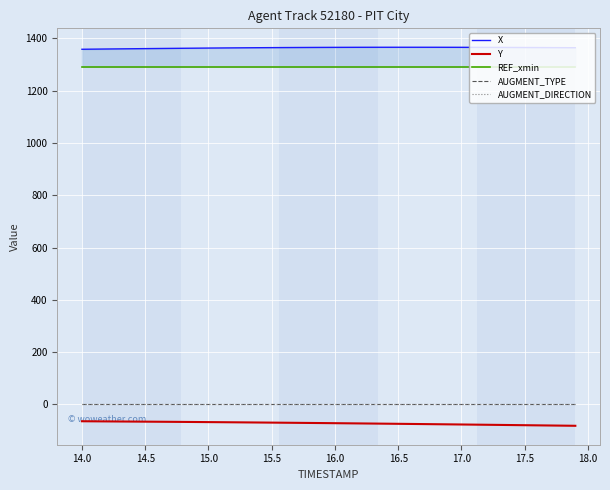

The value of X at 33 is 387.2. True or false?

False